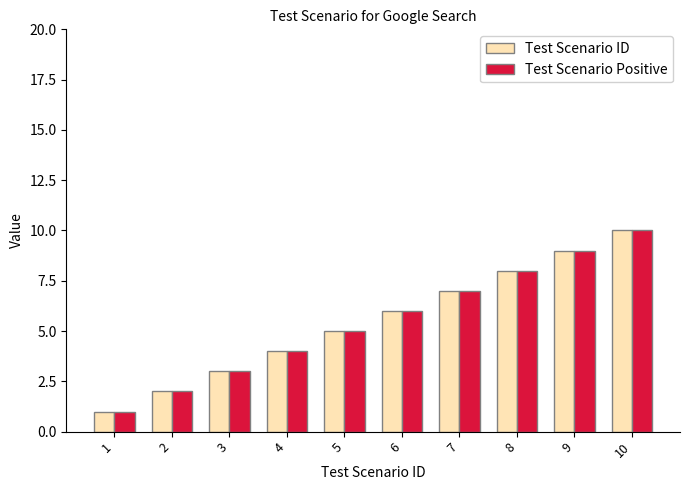

How many values in the Test Scenario ID series are below 6?

5